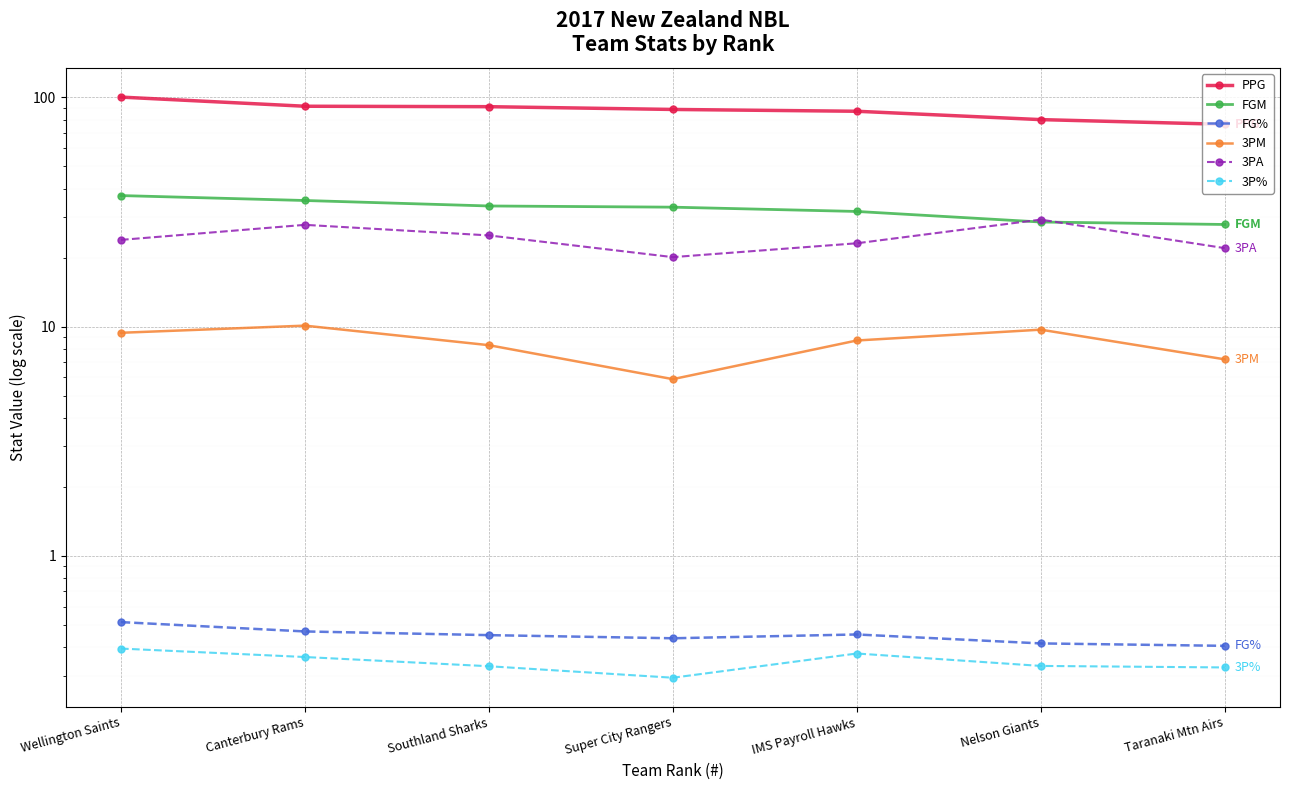

The value of 3P% at IMS Payroll Hawks is 0.4. True or false?

True